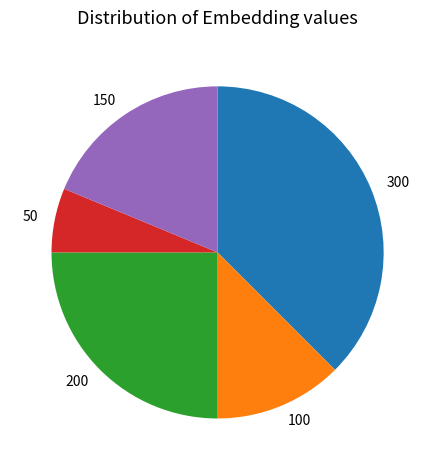

Which category has the biggest portion of the pie?

300